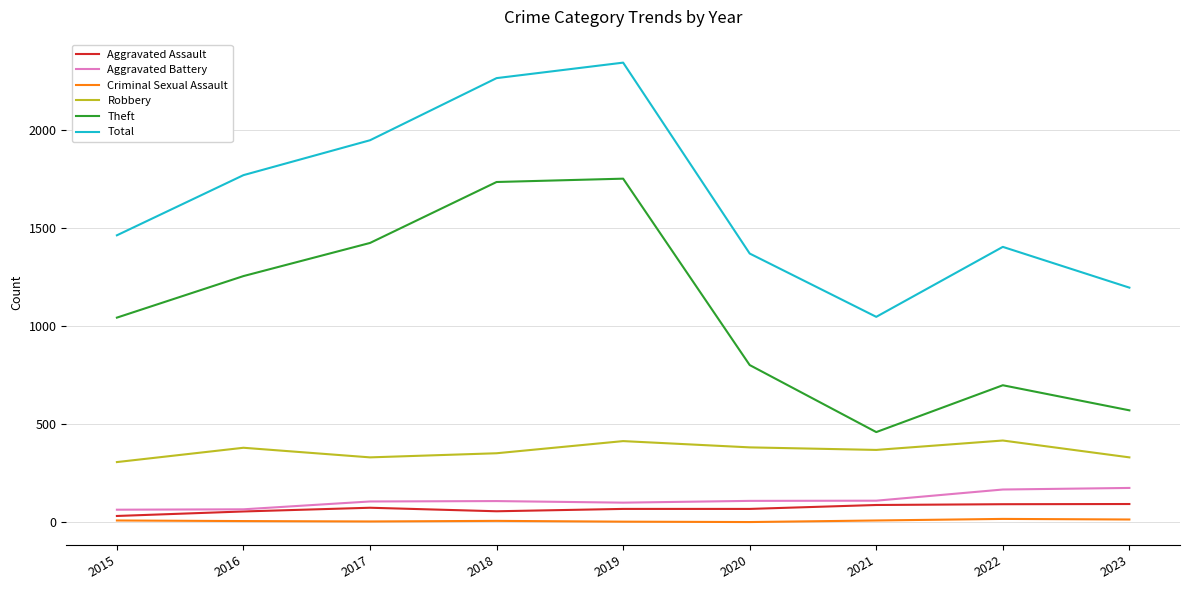

True or false: Theft and Robbery cross at least once.

False